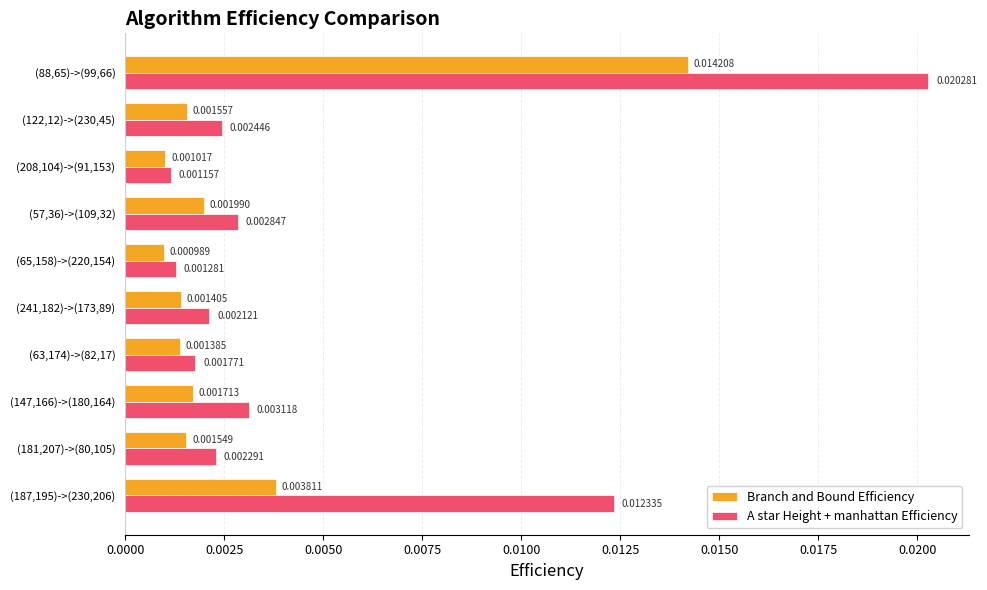

Which series has the largest range (max minus min)?

A star Height + manhattan Efficiency